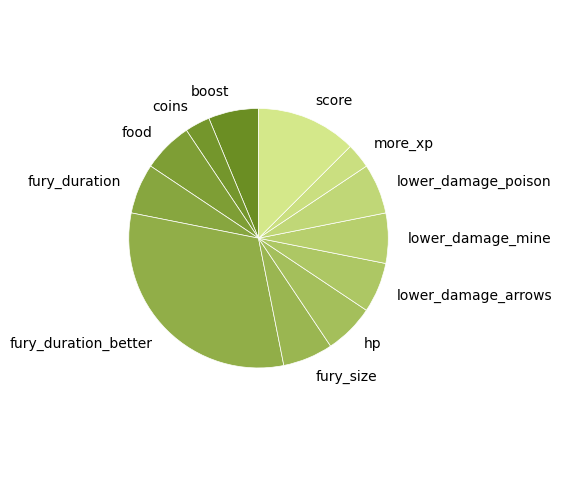

Is it true that fury_size is 6% of the pie?

True